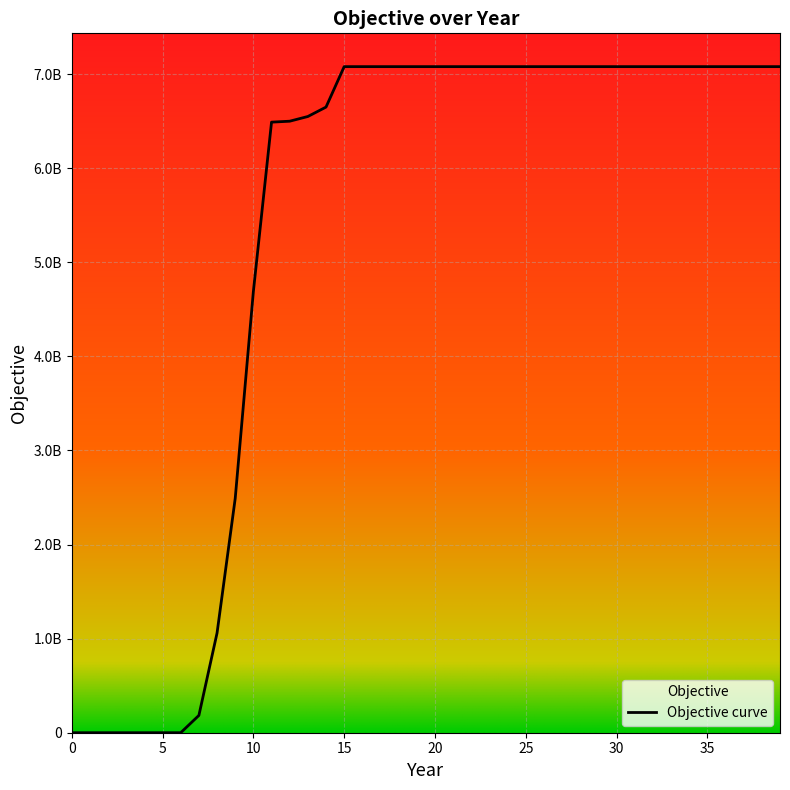

How many lines are shown in the chart?

1